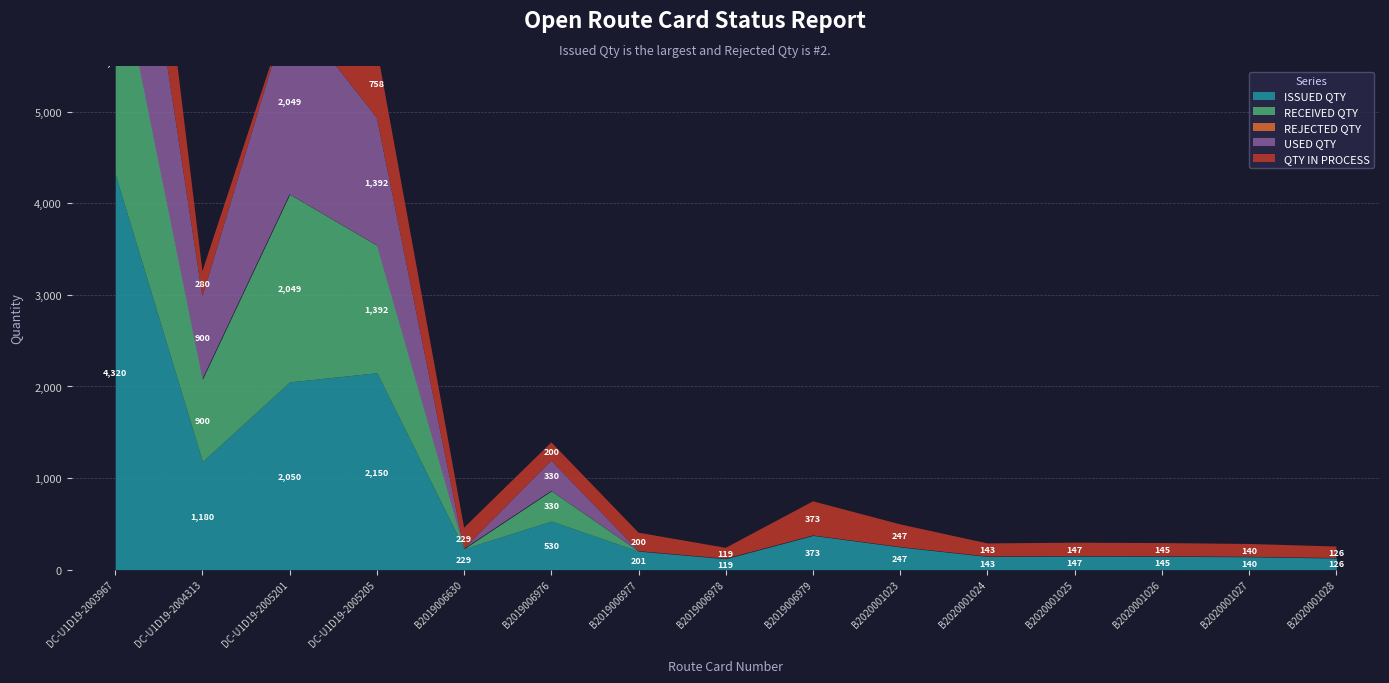

What position from the left is B2019006977?

7